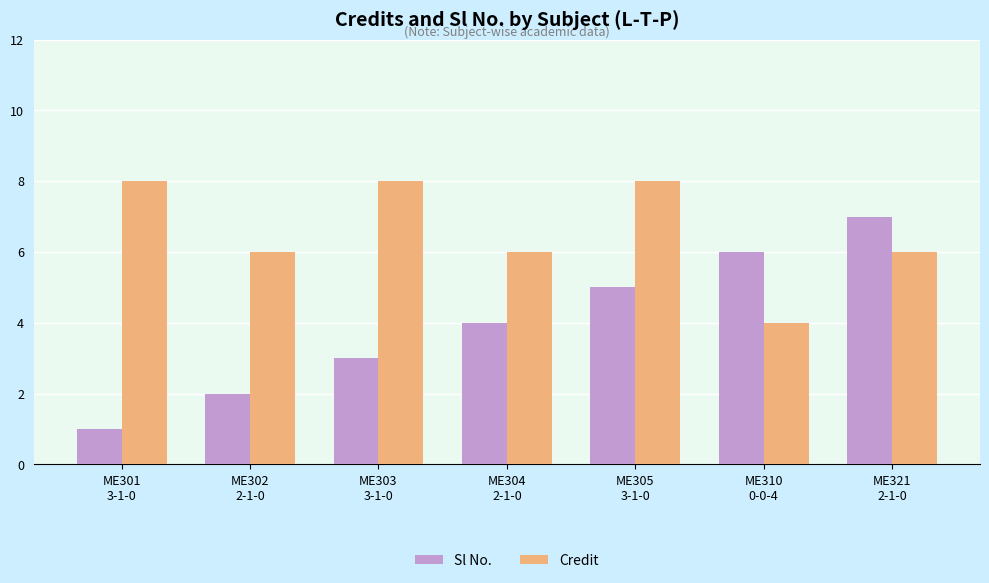

Which series has the largest total across all categories?

Credit